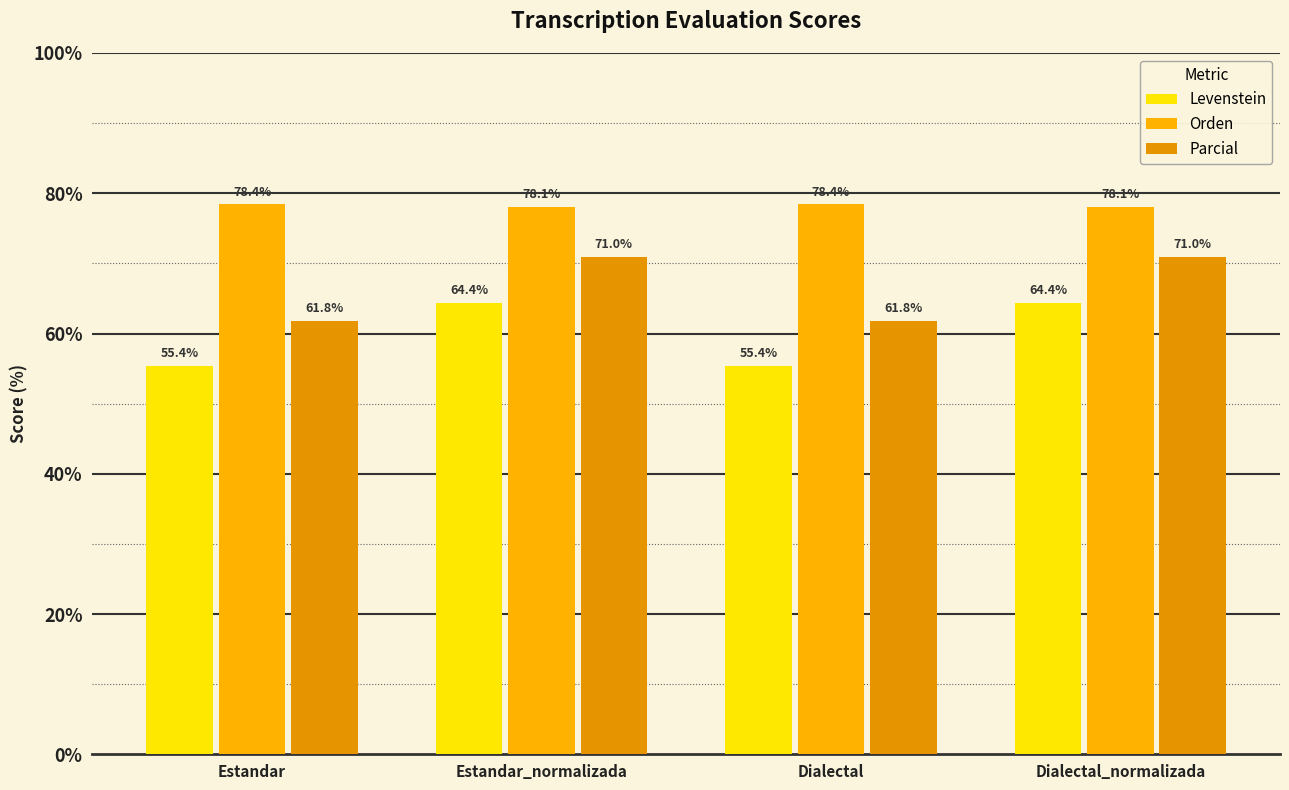

Read the Orden value at Estandar_normalizada.

78.1